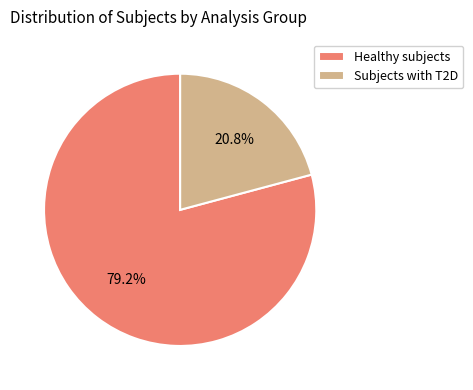

Is it true that Subjects with T2D is 14% of the pie?

False